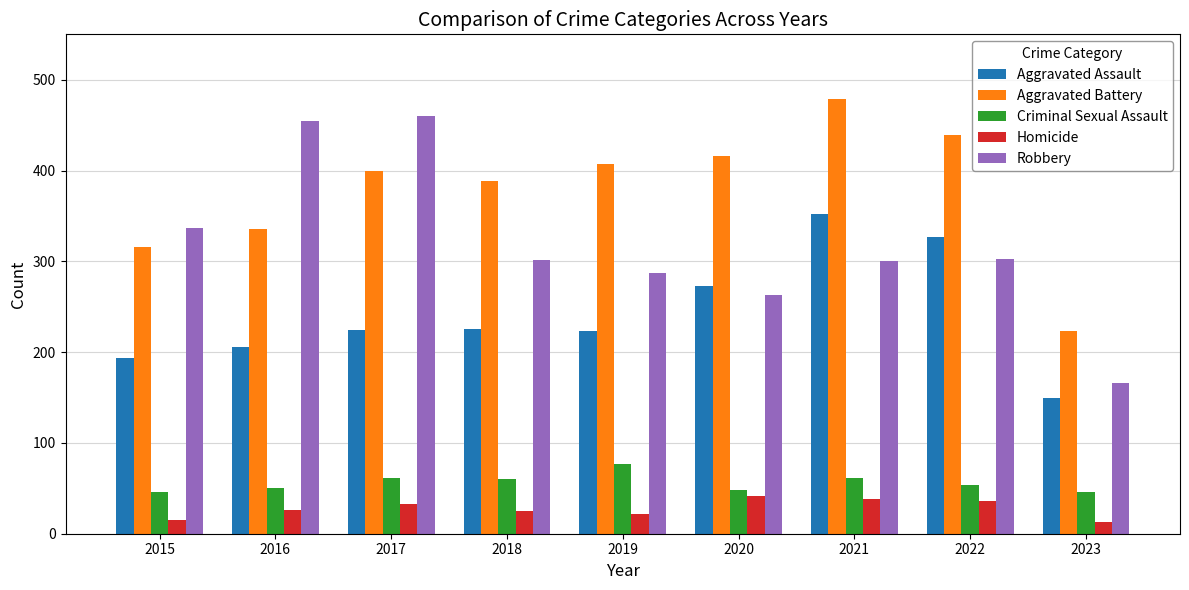

Read the Aggravated Battery value at 2022.

439